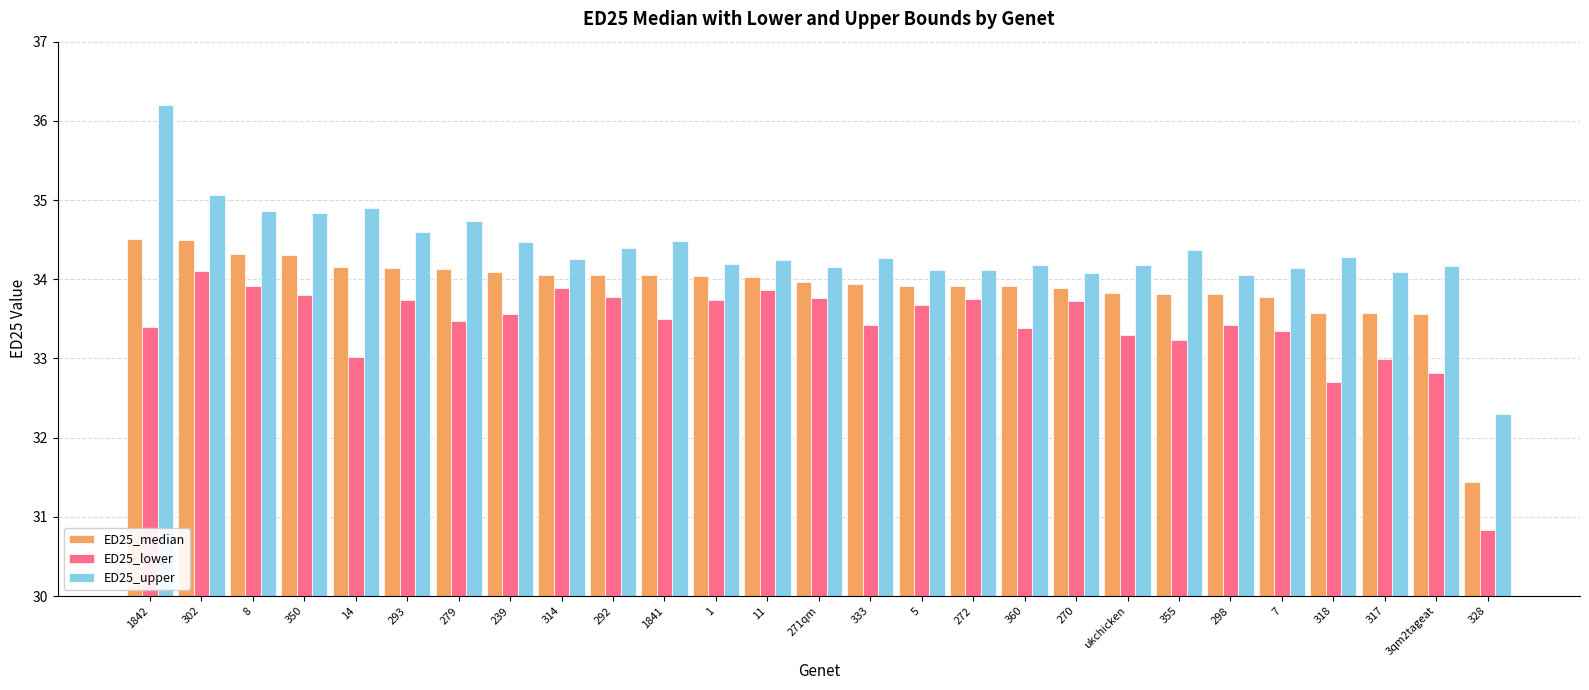

At which category is the sum across all series the highest?

1842